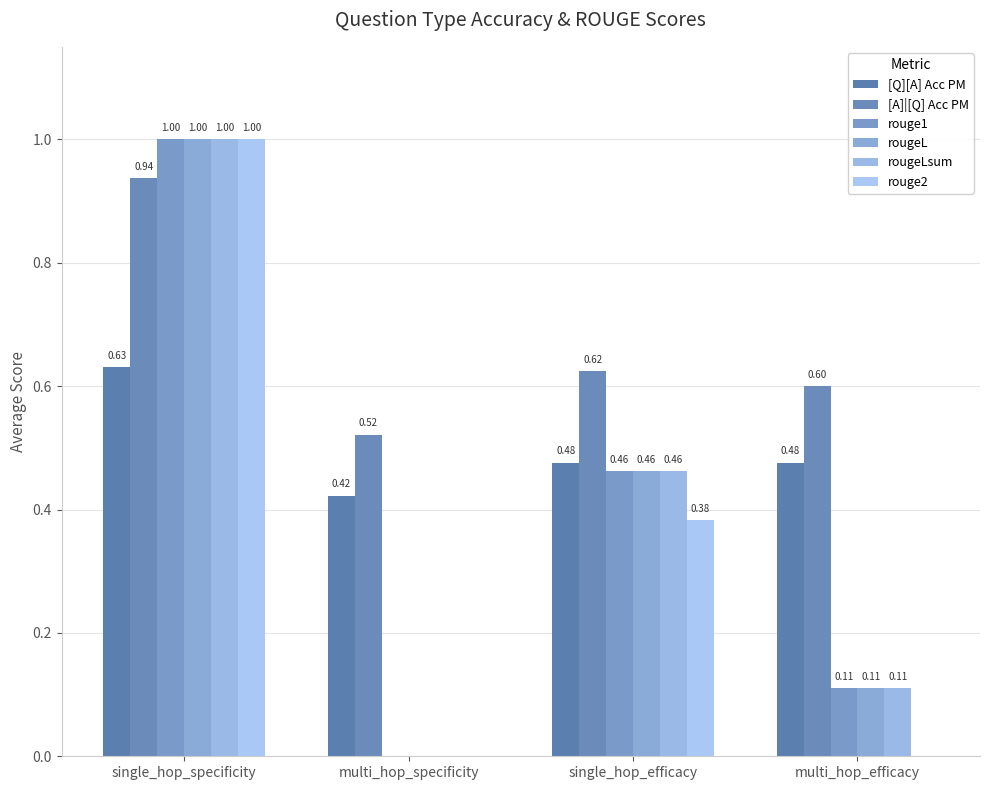

Where is rouge1 nearest to the value 0?

multi_hop_specificity